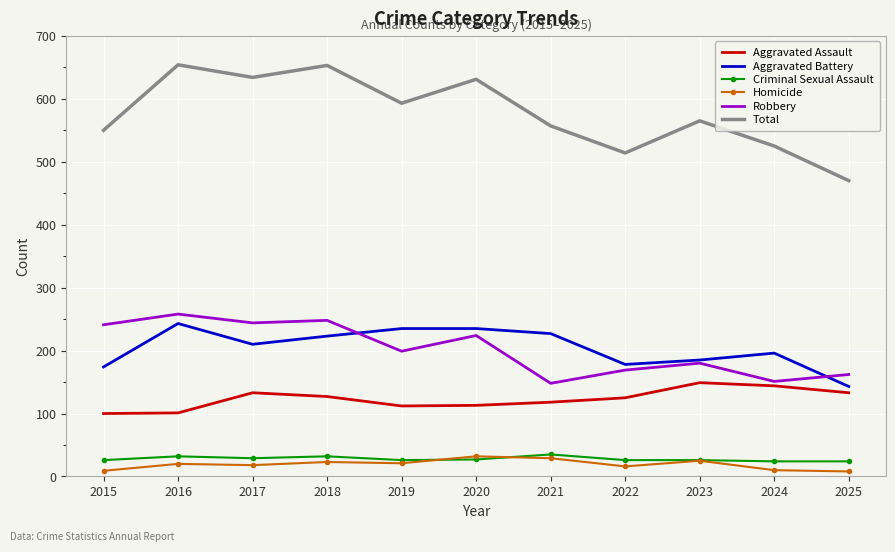

True or false: Aggravated Battery and Total cross at least once.

False